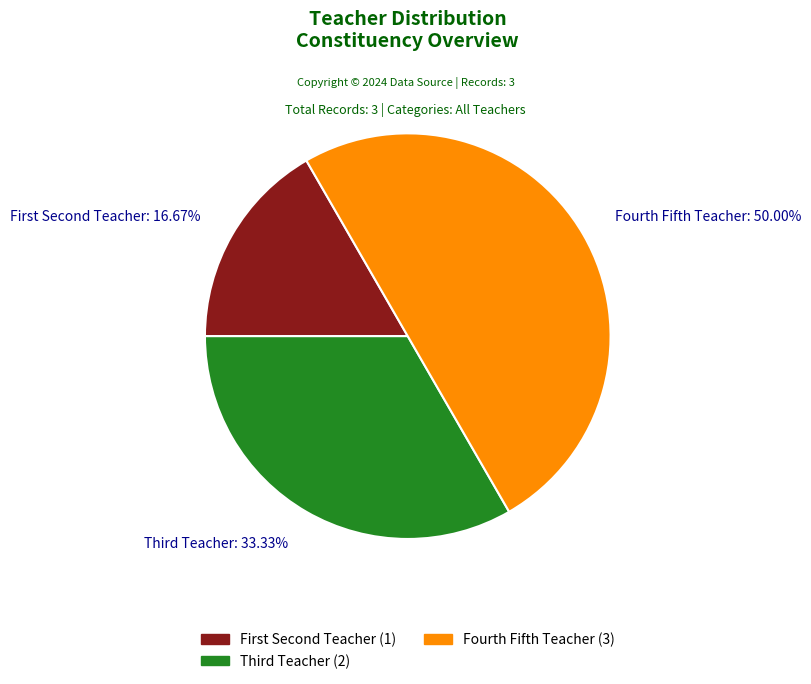

Which category has the biggest portion of the pie?

Fourth Fifth Teacher